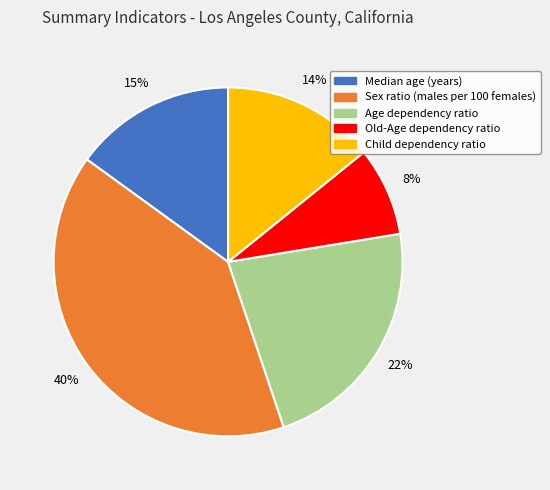

Which slice is the largest?

Sex ratio (males per 100 females)